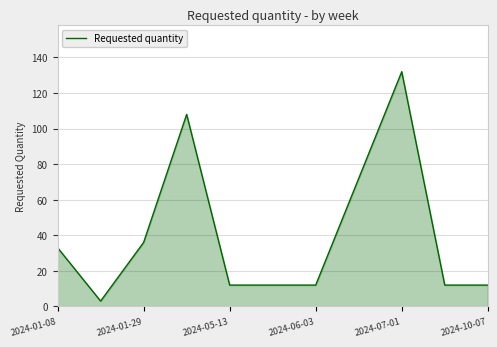

What is the greatest value displayed?

132